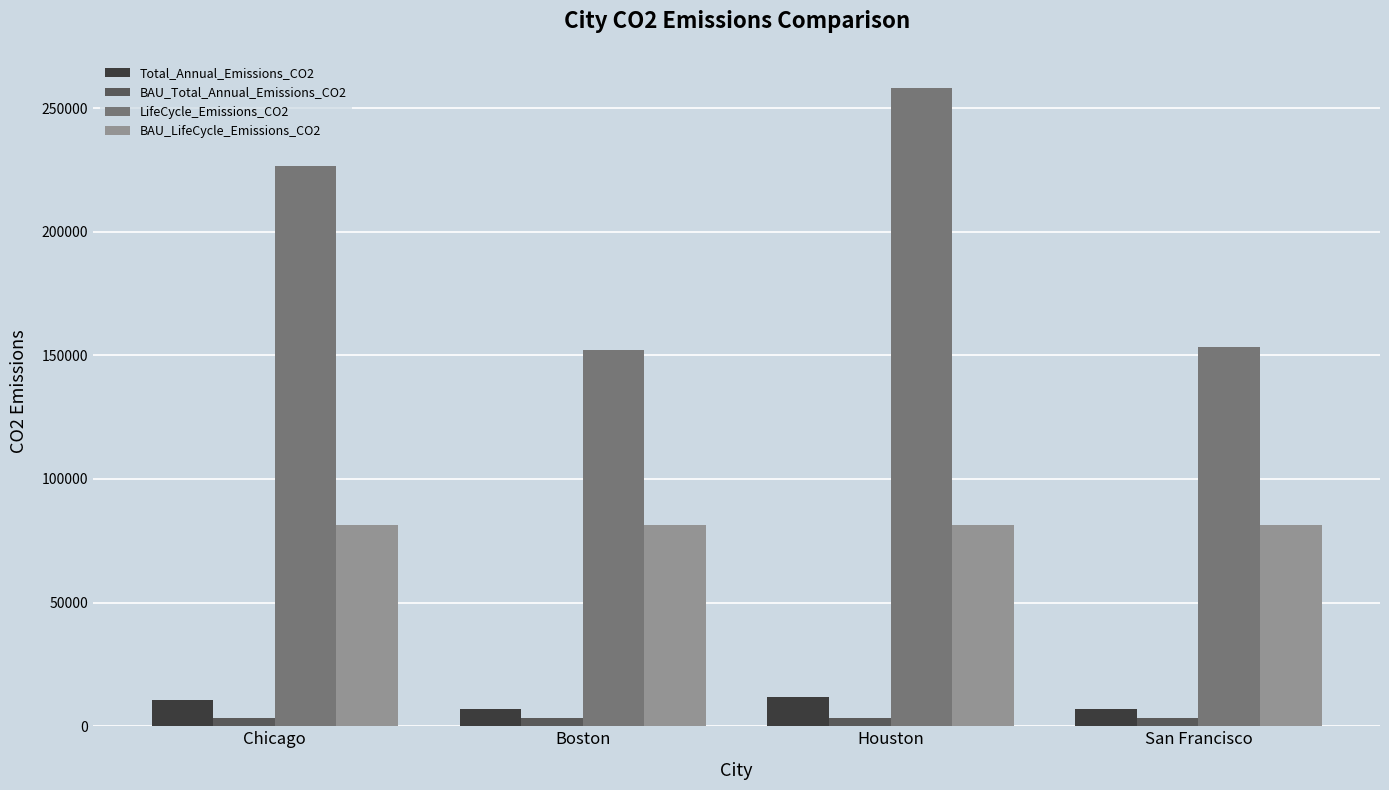

Which series has the largest total across all categories?

LifeCycle_Emissions_CO2